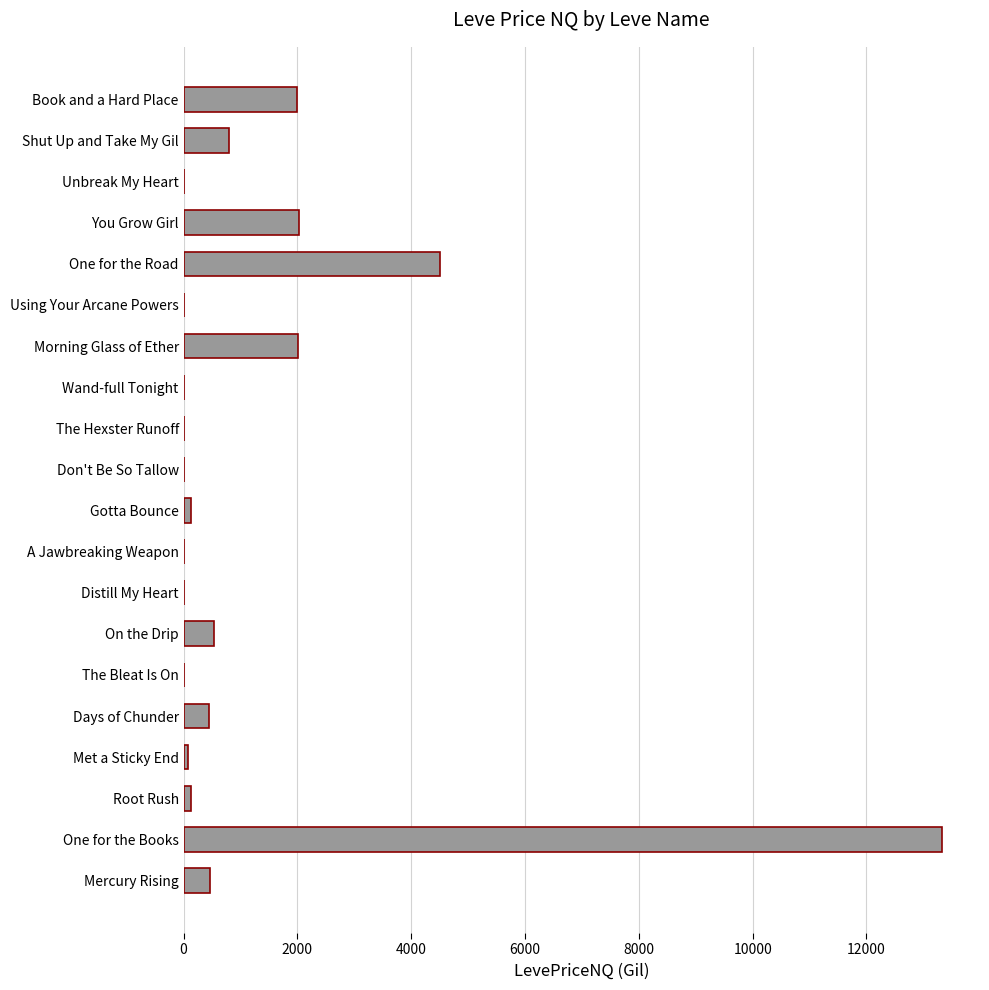

At which label is the value closest to 6664?

One for the Road